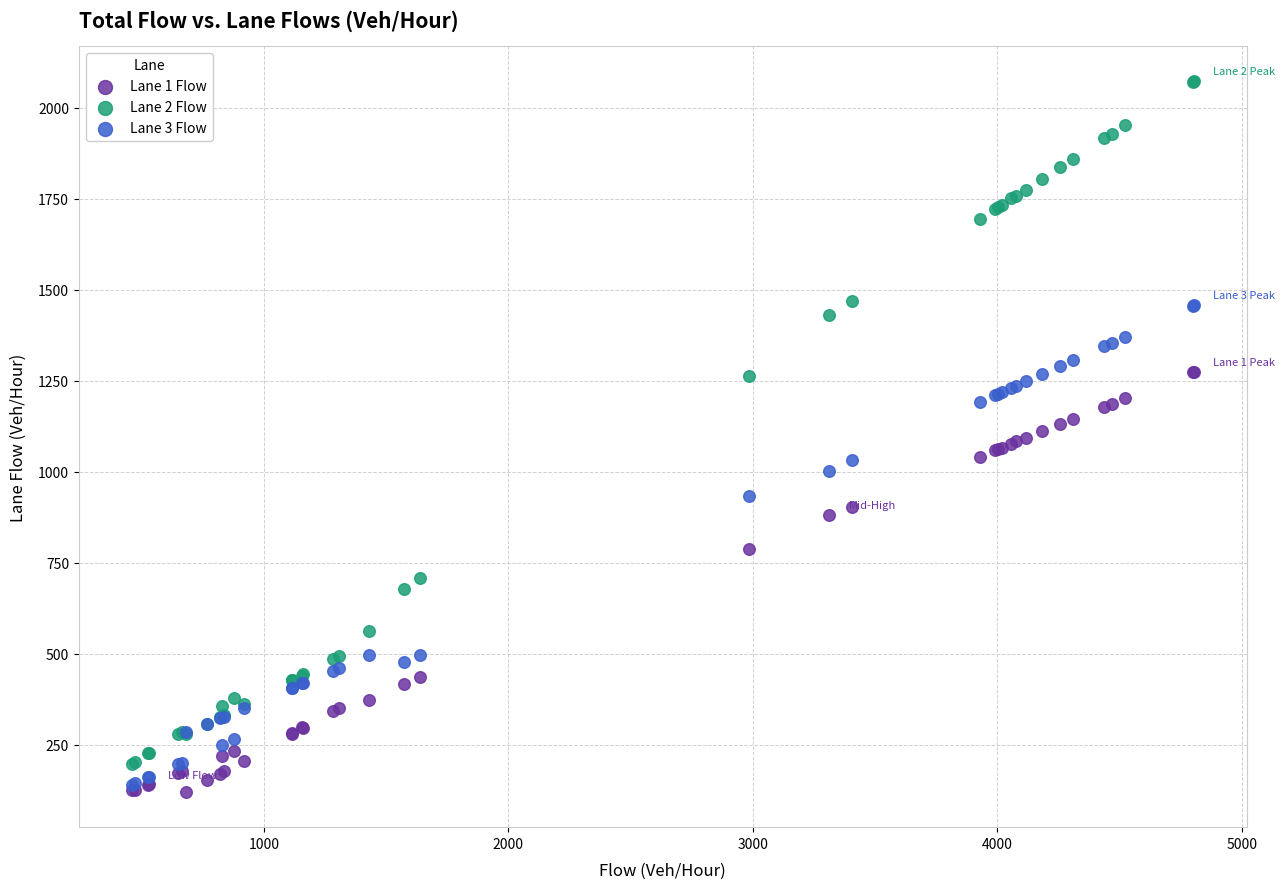

What are all the series names shown in the legend?

Lane 1 Flow, Lane 2 Flow, Lane 3 Flow